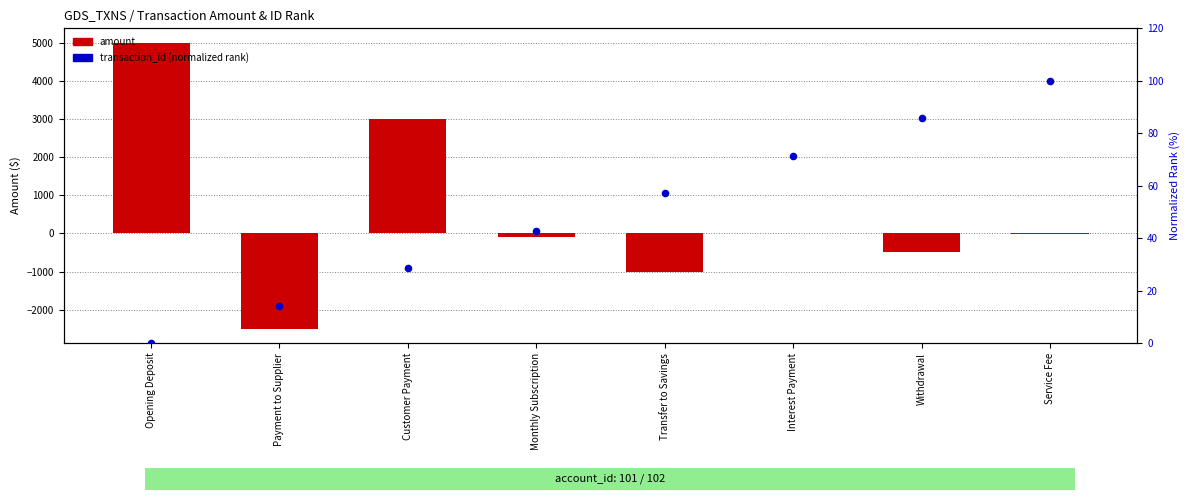

At which category is the sum across all series the highest?

Opening Deposit